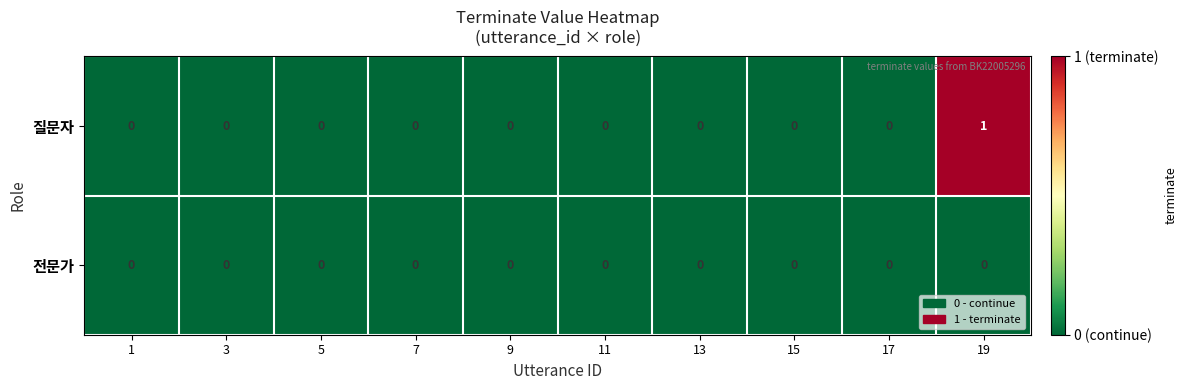

Rank the series by their maximum value, from lowest to highest.

전문가, 질문자